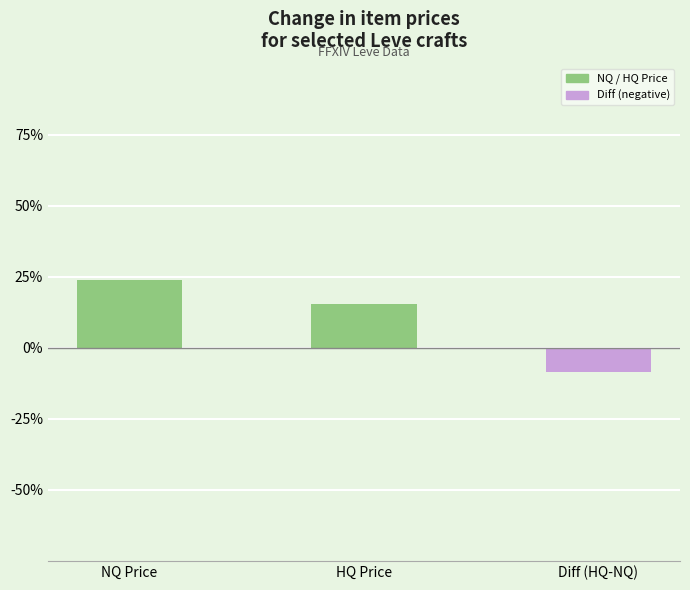

Where does the data first go above 15?

NQ Price